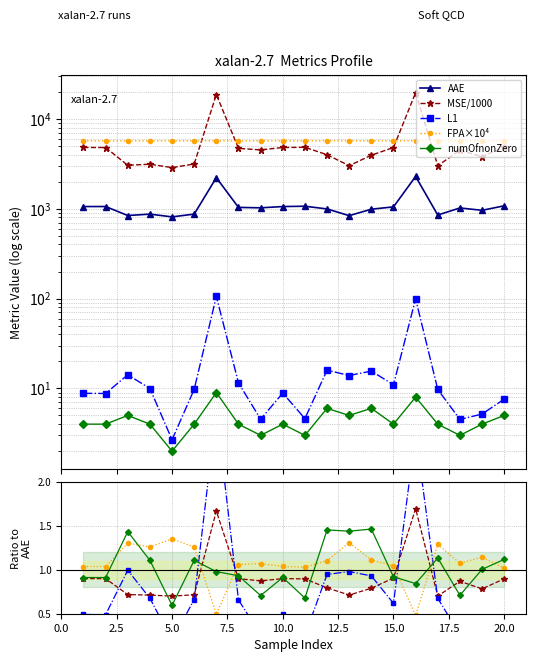

How many lines are shown in the chart?

5